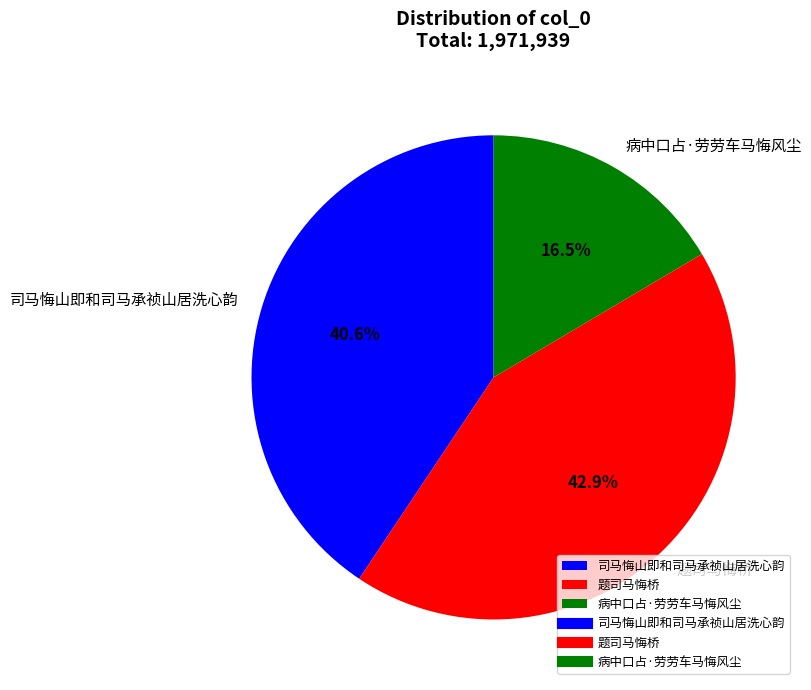

Does any single category account for the majority?

No